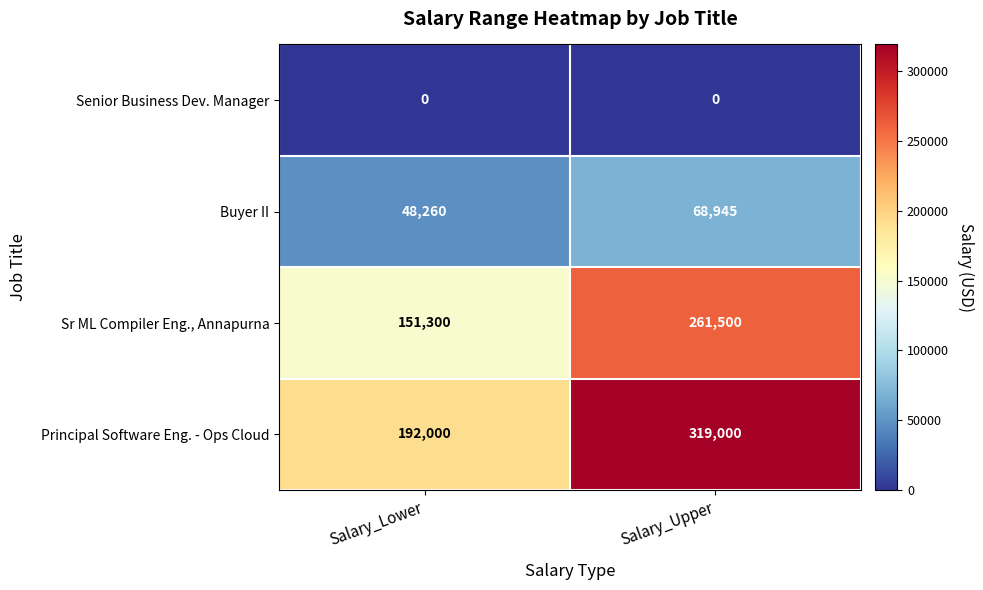

Reading right to left, list all the values displayed in this chart.

Senior Business Dev. Manager: 0	0
Buyer II: 68945	48260
Sr ML Compiler Eng., Annapurna: 261500	151300
Principal Software Eng. - Ops Cloud: 319000	192000